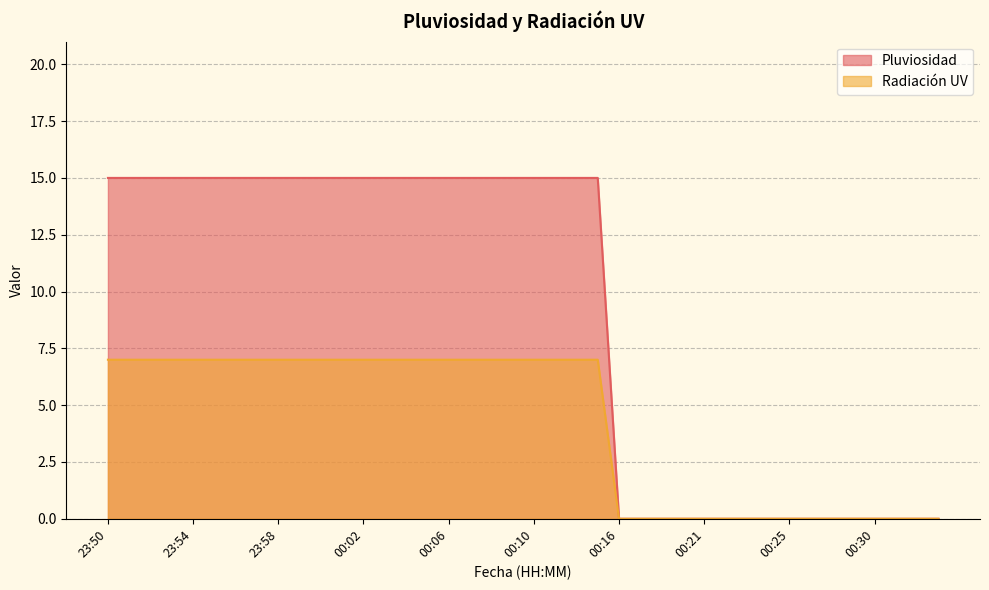

What is the value of the Radiación UV point at the 19th from the left?

7